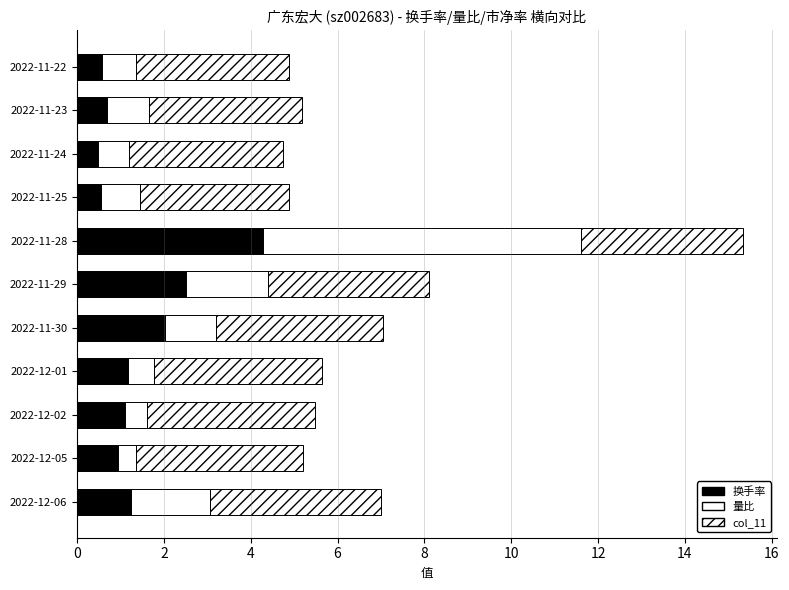

Which series has the widest spread of values?

量比